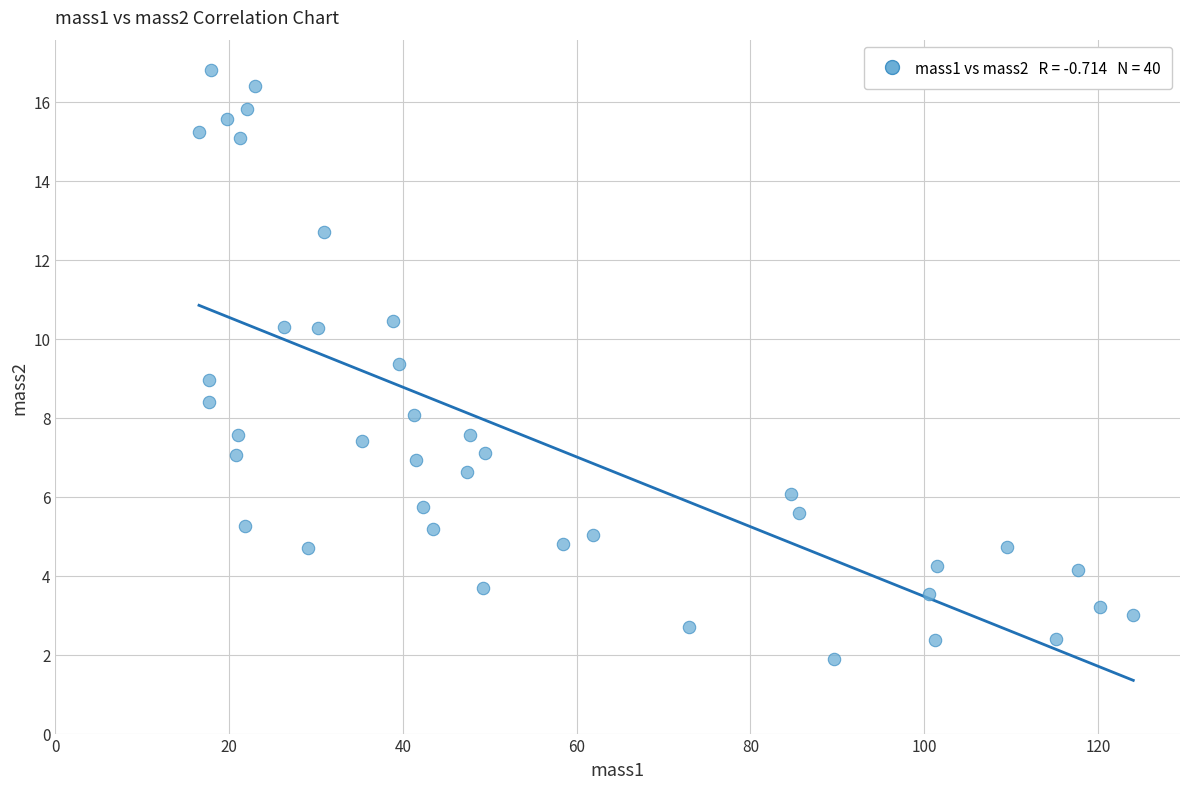

What is the range of Y values (max minus min)?

14.9